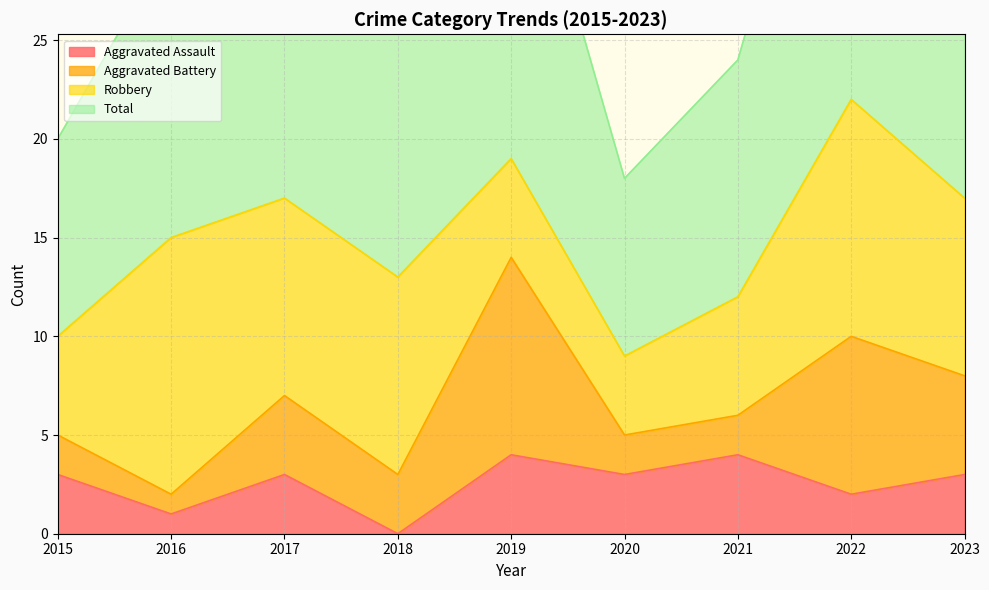

What is the value of the Aggravated Assault point at the 6th from the left?

3